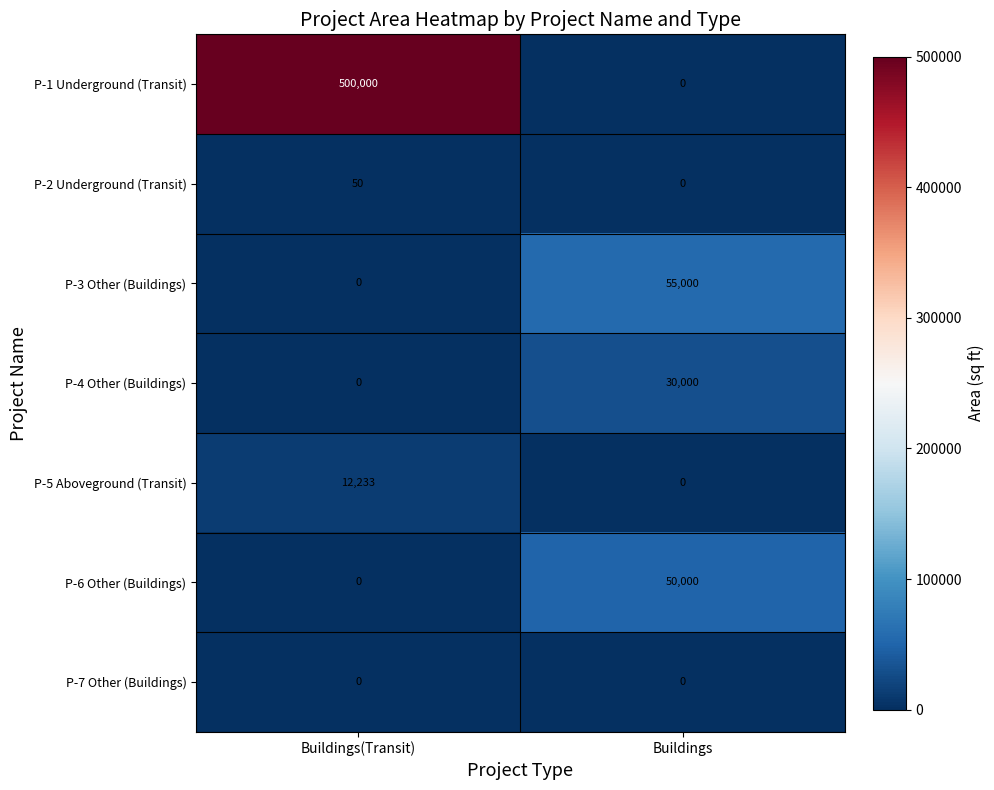

What is the total value across all series at Buildings?

135000